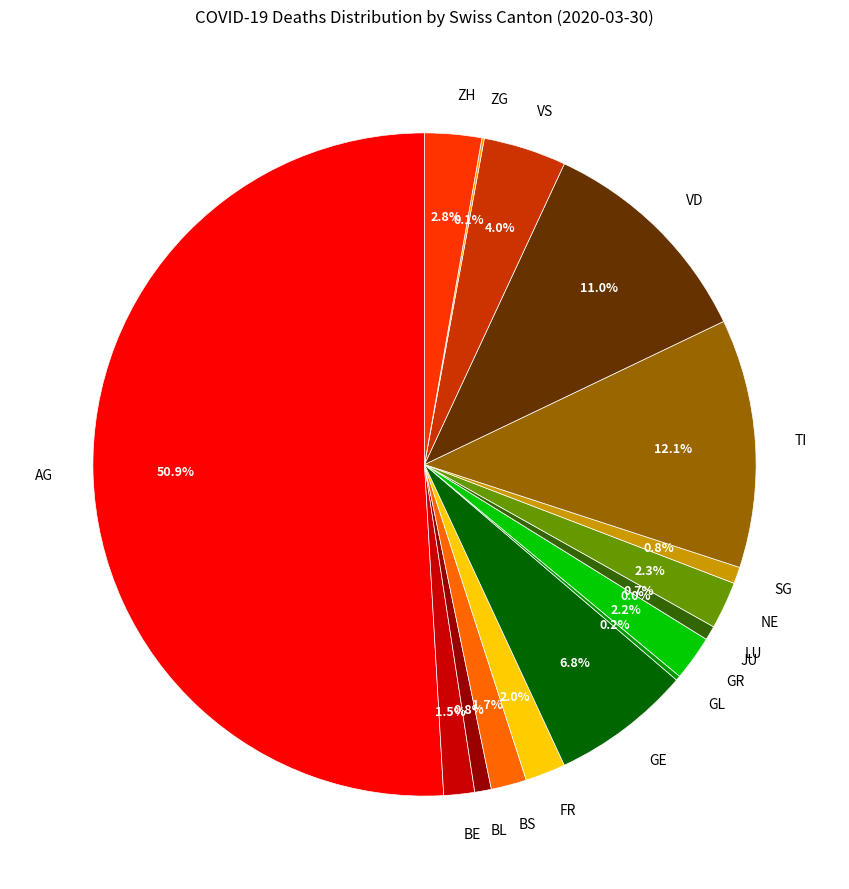

How much of the chart is everything except SH?

100.0%